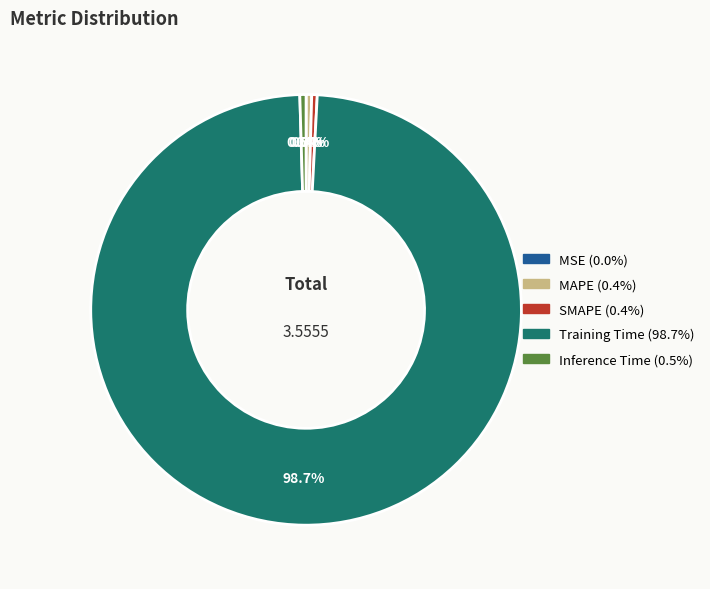

What is the majority slice?

Training Time